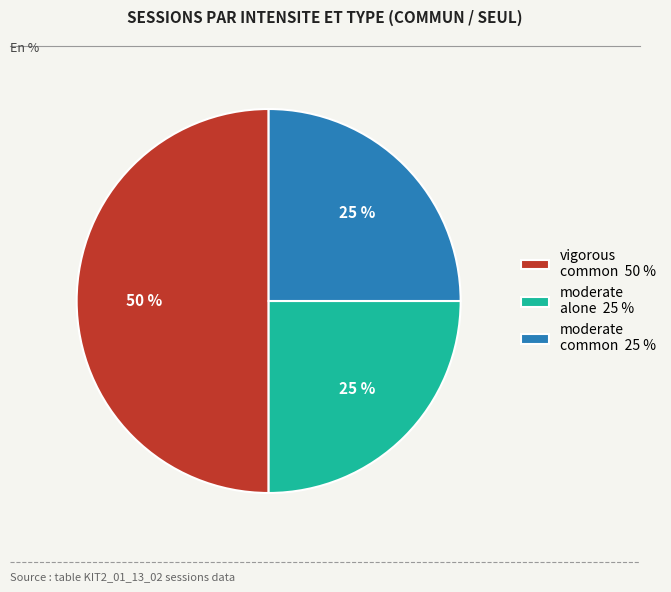

To the nearest percent, what is the difference between the vigorous common 50 % and moderate alone 25 % slice percentages?

25%